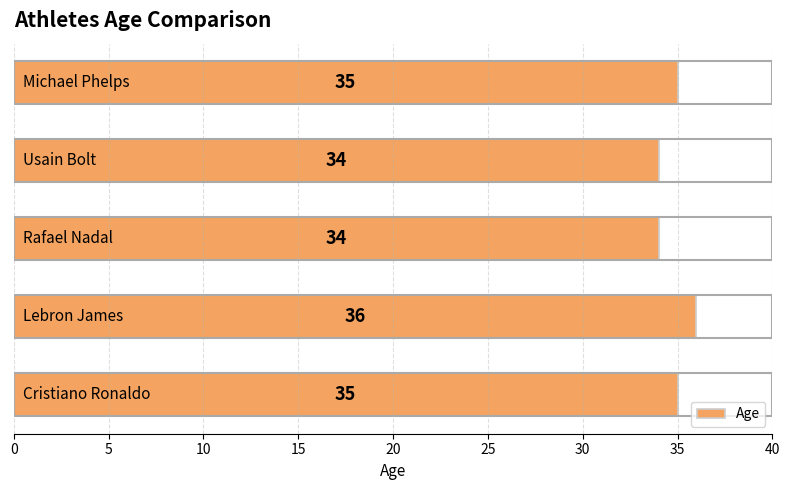

What is the sum of all values?

174